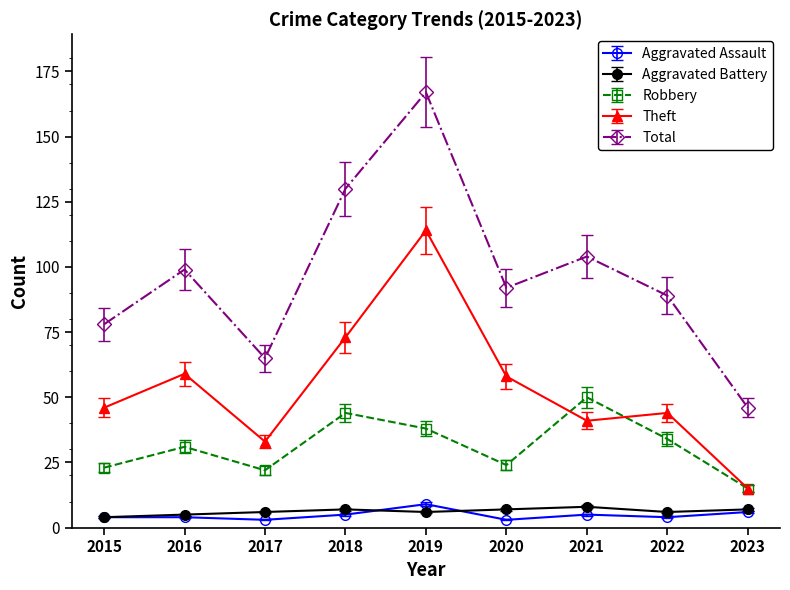

In Robbery, how many points are lower than both neighbors (excluding endpoints)?

2